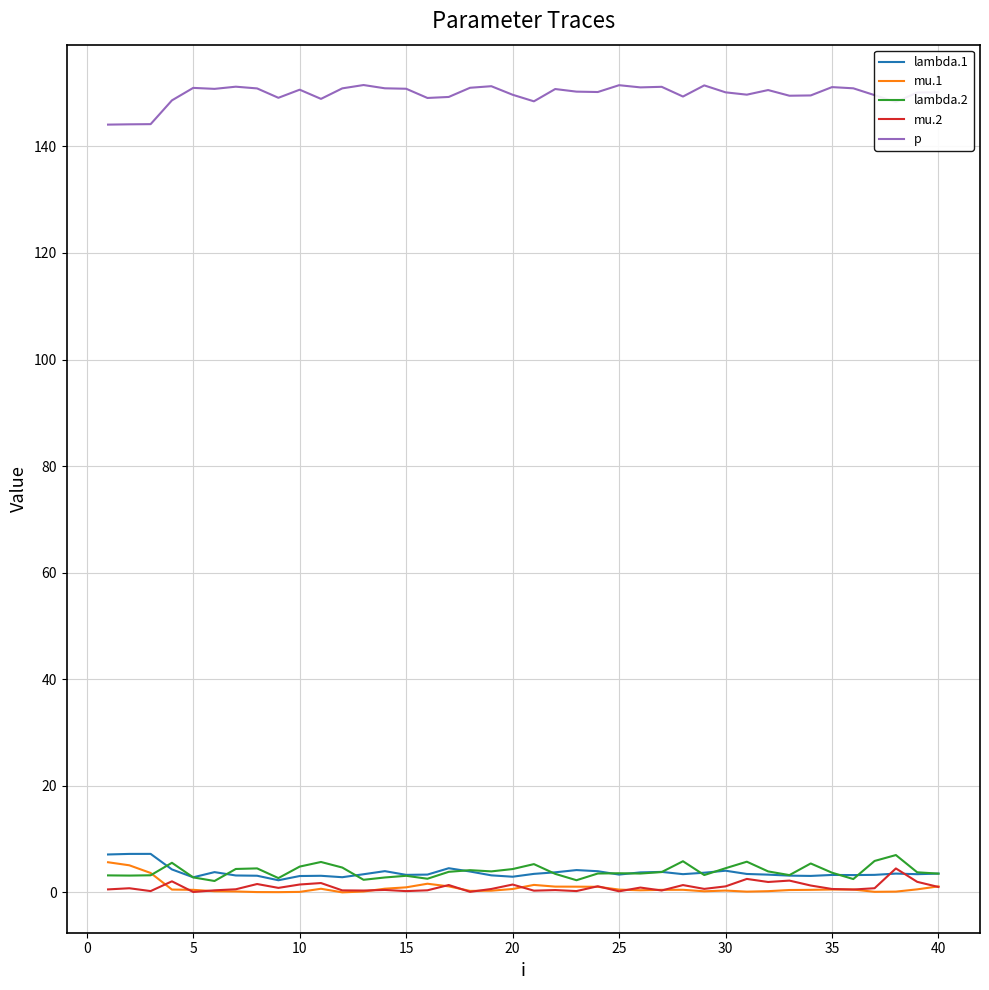

True or false: mu.2 and p intersect in this chart.

False